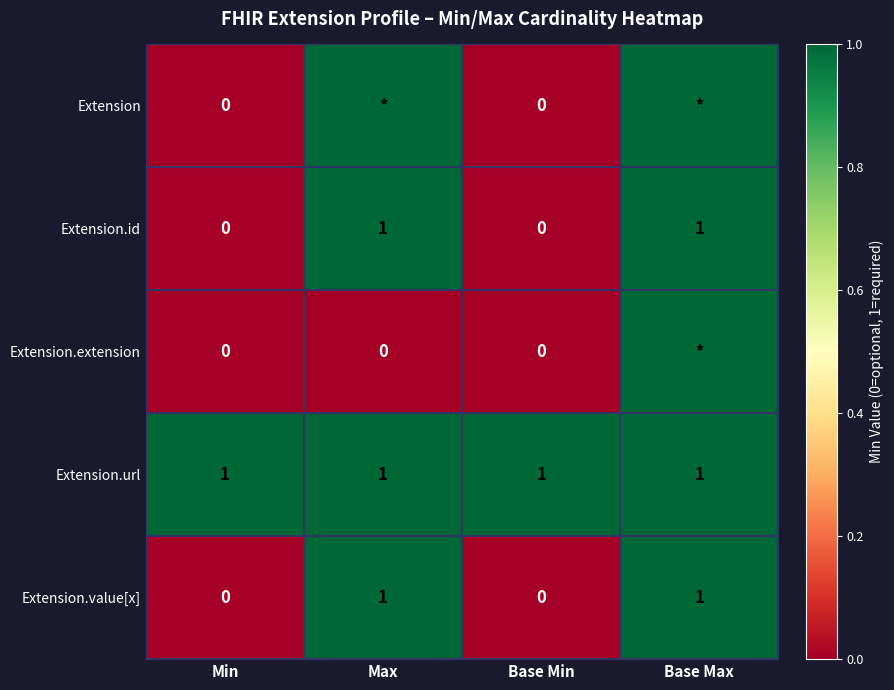

Is the value of Extension.value[x] at Base Min greater than the value of Extension.id at Base Max?

No